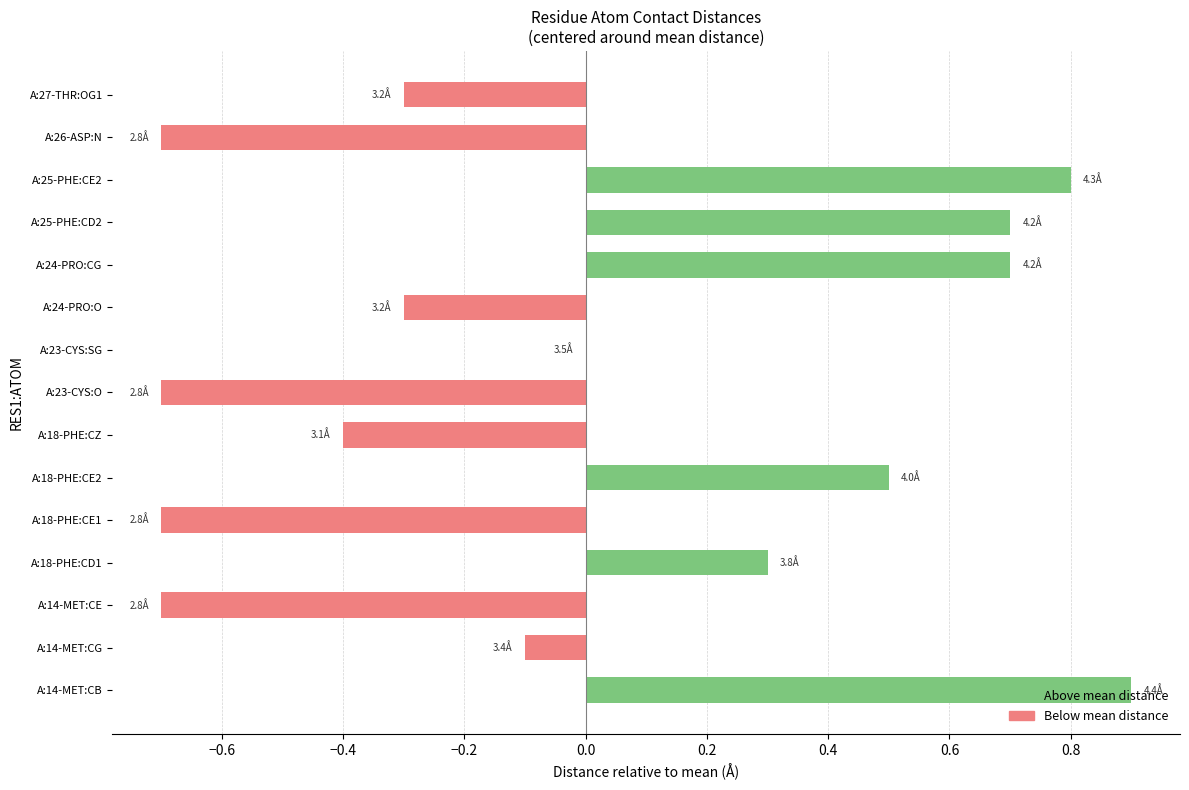

Read the value at A:24-PRO:CG.

0.7